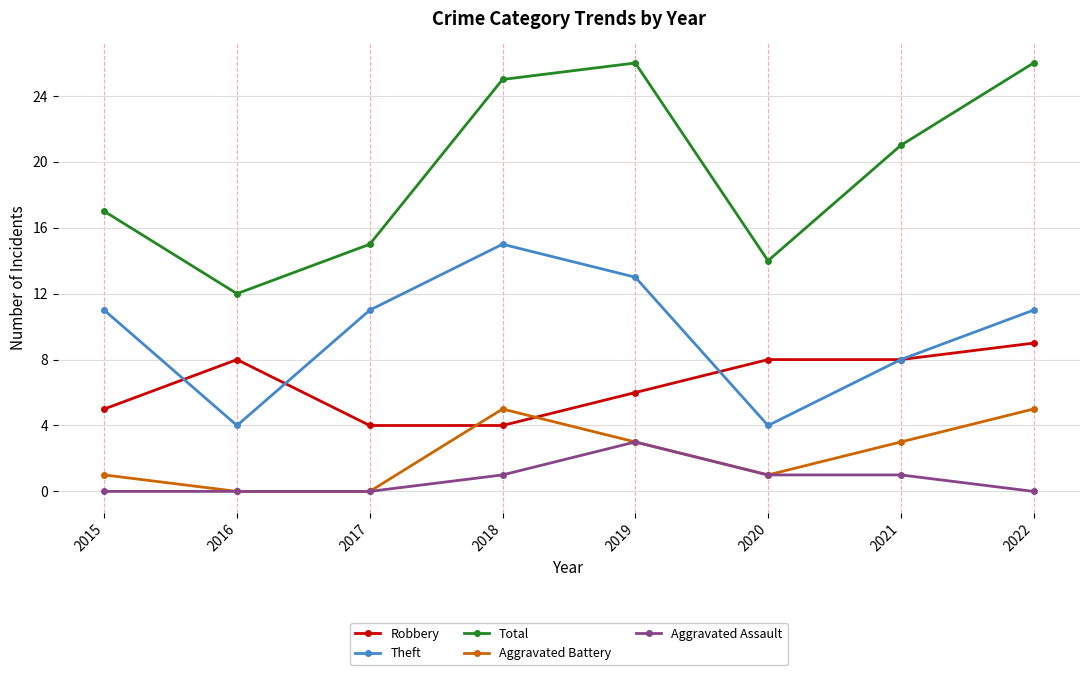

Reading left to right, transcribe all the data shown in this chart.

Robbery: 2015=5	2016=8	2017=4	2018=4	2019=6	2020=8	2021=8	2022=9
Theft: 2015=11	2016=4	2017=11	2018=15	2019=13	2020=4	2021=8	2022=11
Total: 2015=17	2016=12	2017=15	2018=25	2019=26	2020=14	2021=21	2022=26
Aggravated Battery: 2015=1	2016=0	2017=0	2018=5	2019=3	2020=1	2021=3	2022=5
Aggravated Assault: 2015=0	2016=0	2017=0	2018=1	2019=3	2020=1	2021=1	2022=0